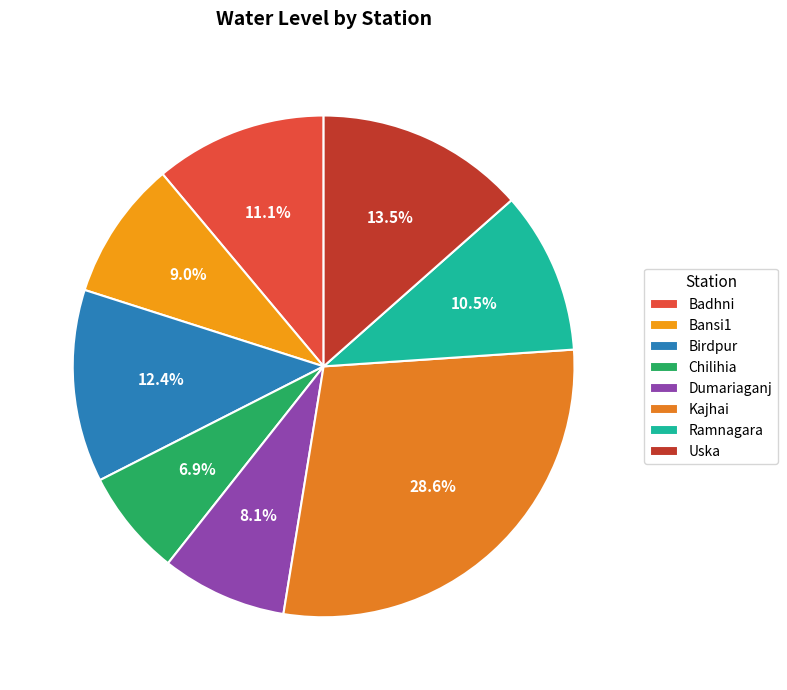

To the nearest percent, what portion does Birdpur represent?

12%